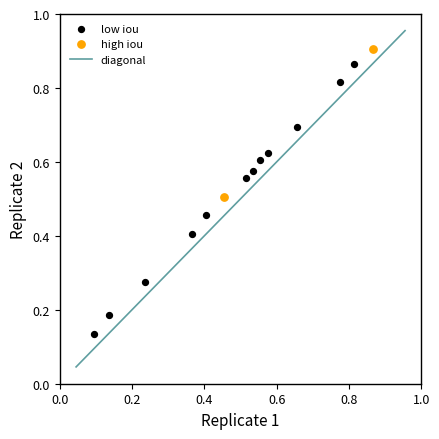

Which series reaches the minimum Y coordinate?

low iou